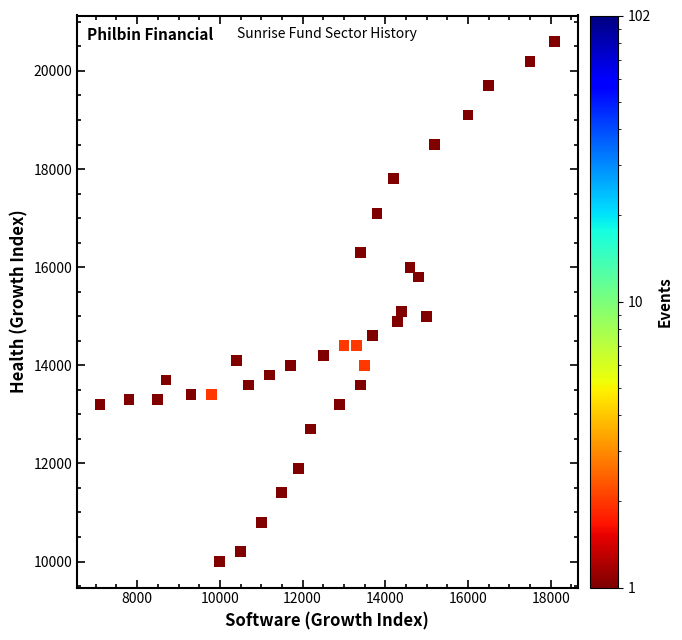

What is the range of Y values (max minus min)?

10600